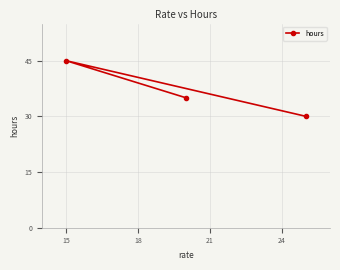

How many lines are shown in the chart?

1